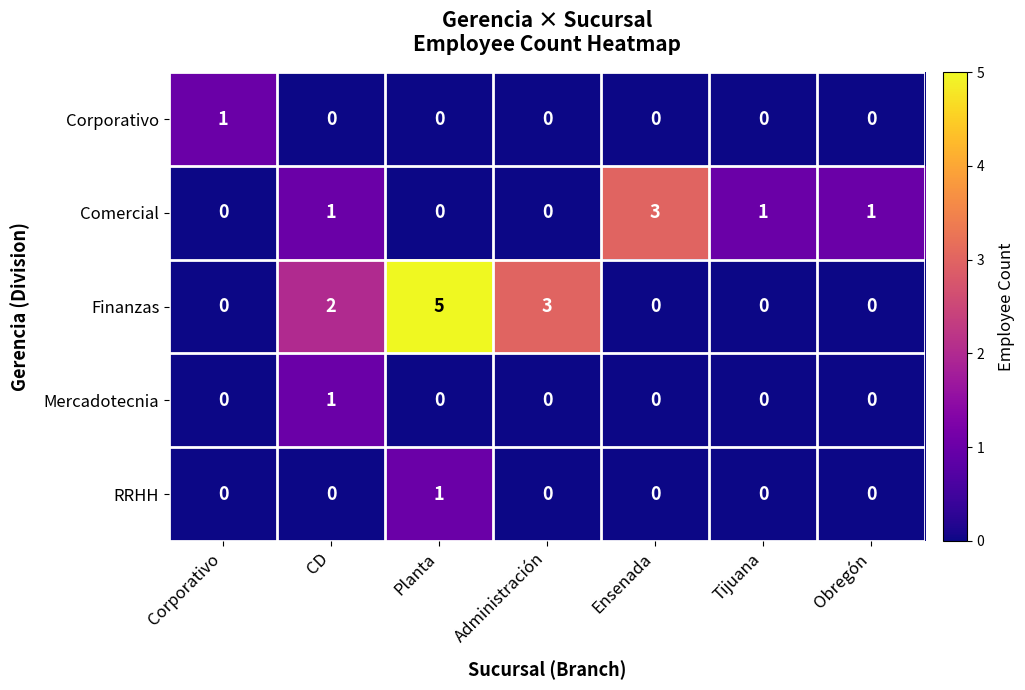

The Comercial series shows 2 at CD. True or false?

False